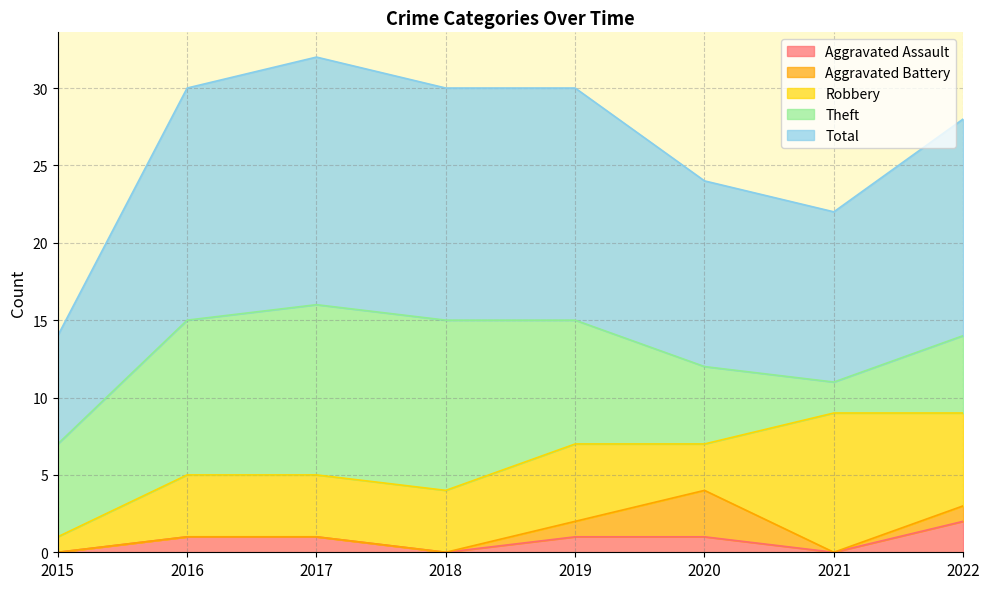

How many values in the Theft series exceed 8?

3